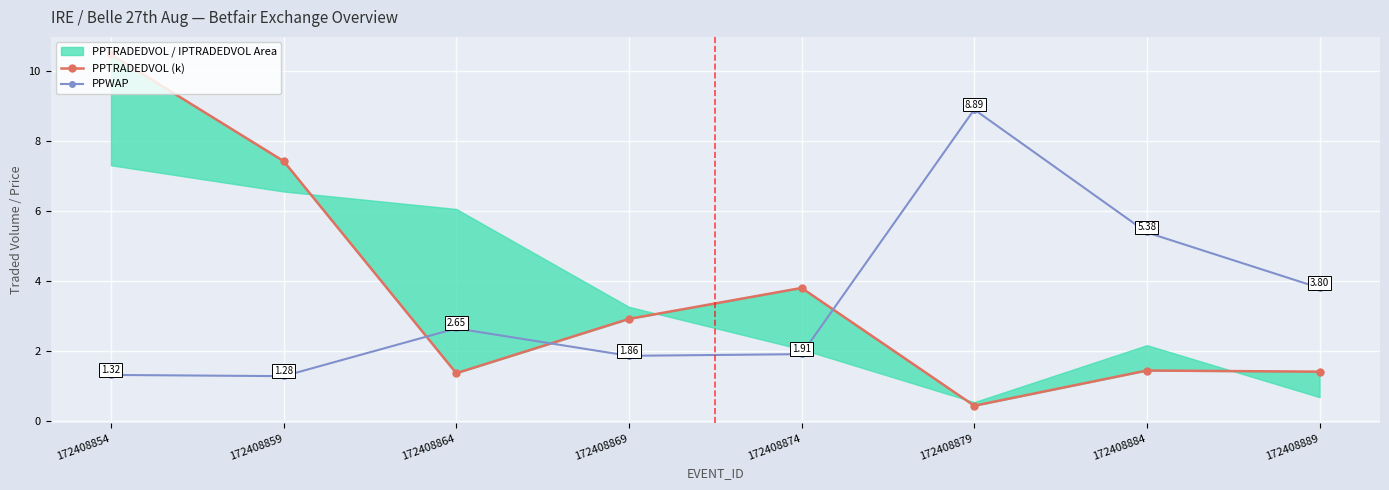

Reading right to left, list all the values displayed in this chart.

PPTRADEDVOL (k): 172408889=1.4	172408884=1.4	172408879=0.4	172408874=3.8	172408869=2.9	172408864=1.4	172408859=7.4	172408854=10.5
PPWAP: 172408889=3.8	172408884=5.4	172408879=8.9	172408874=1.9	172408869=1.9	172408864=2.6	172408859=1.3	172408854=1.3